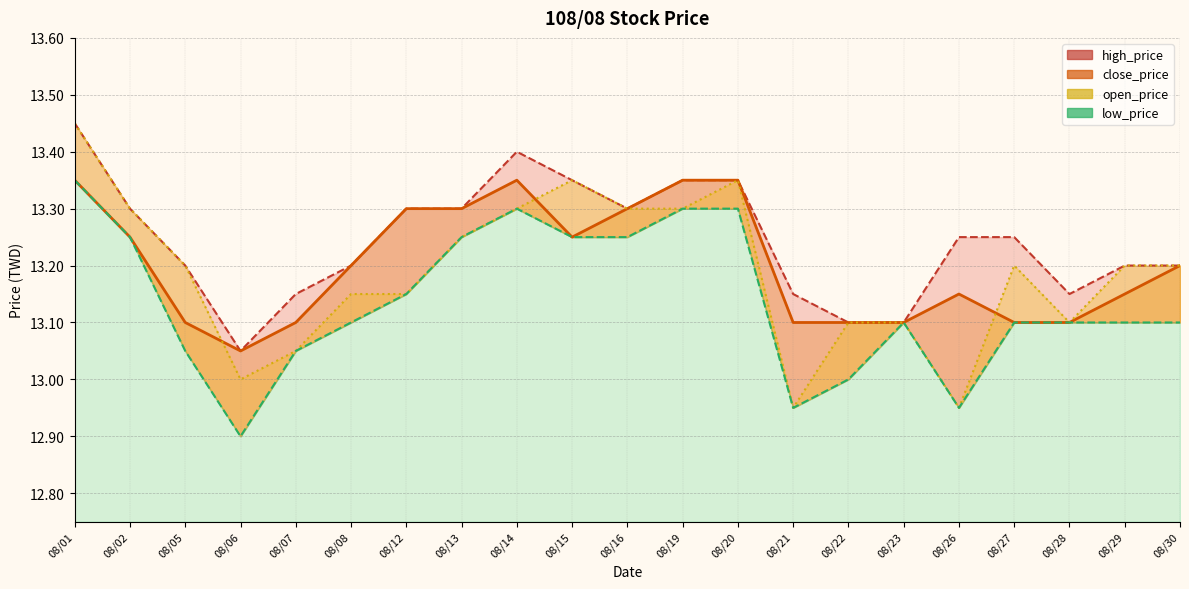

At which label is high_price closest to 13?

08/06